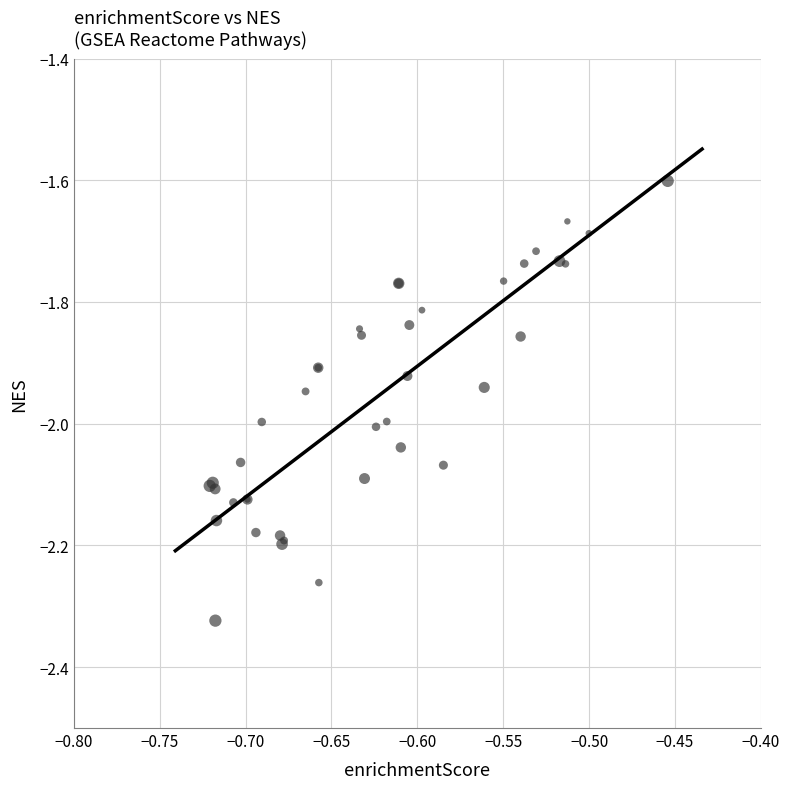

What Y value in the scatter plot is closest to -1?

-1.6